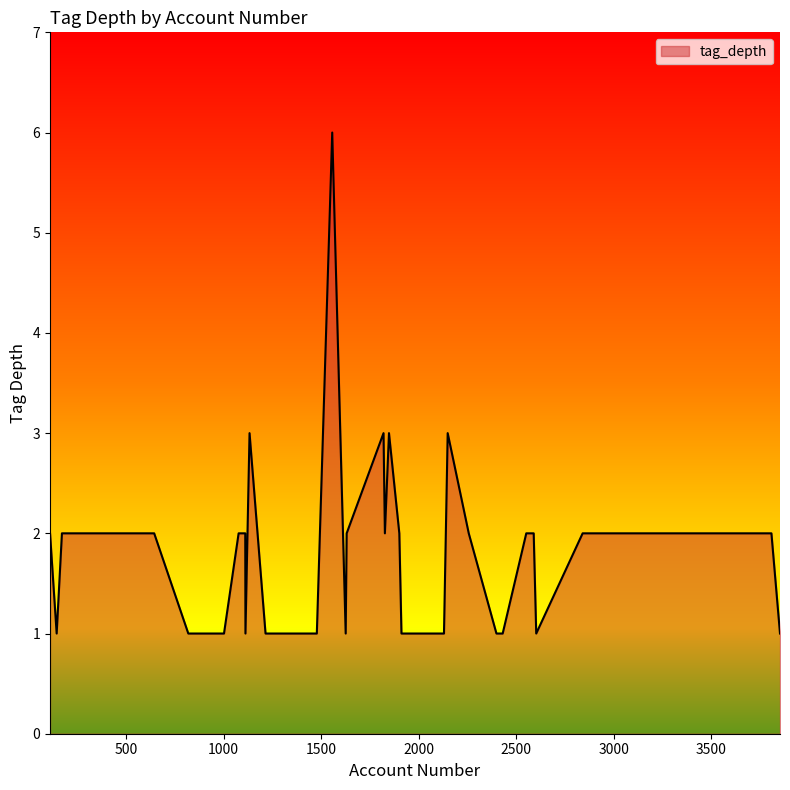

How many lines are shown in the chart?

1